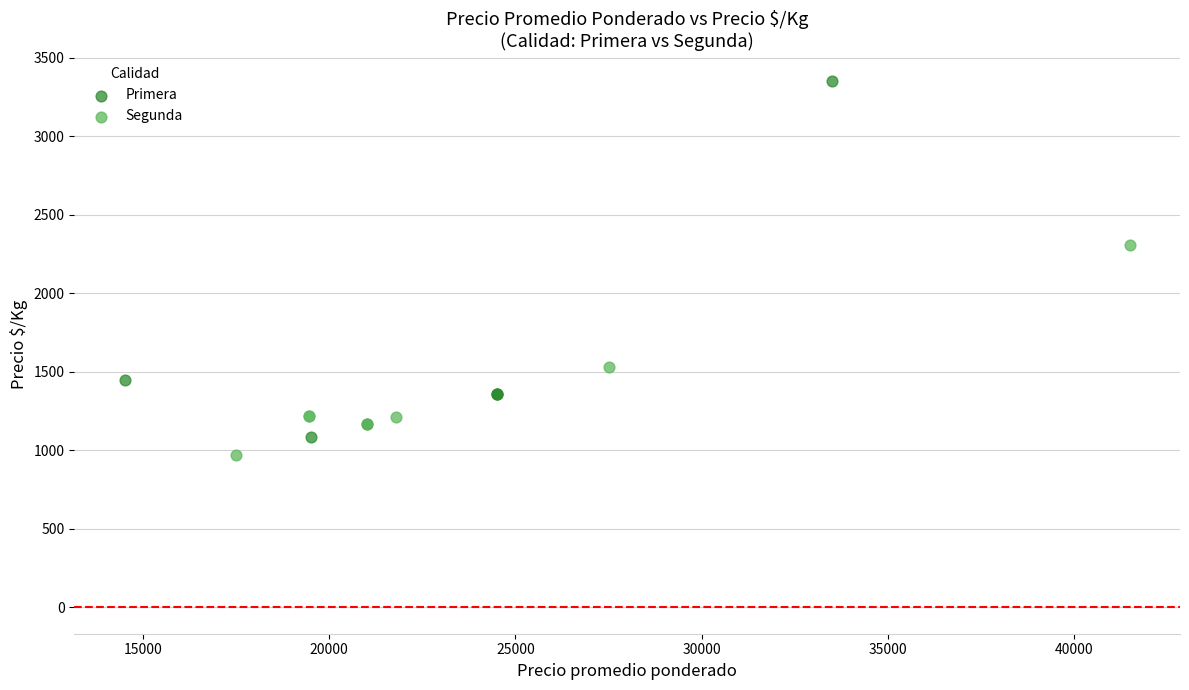

Which series contains the highest Y value?

Primera